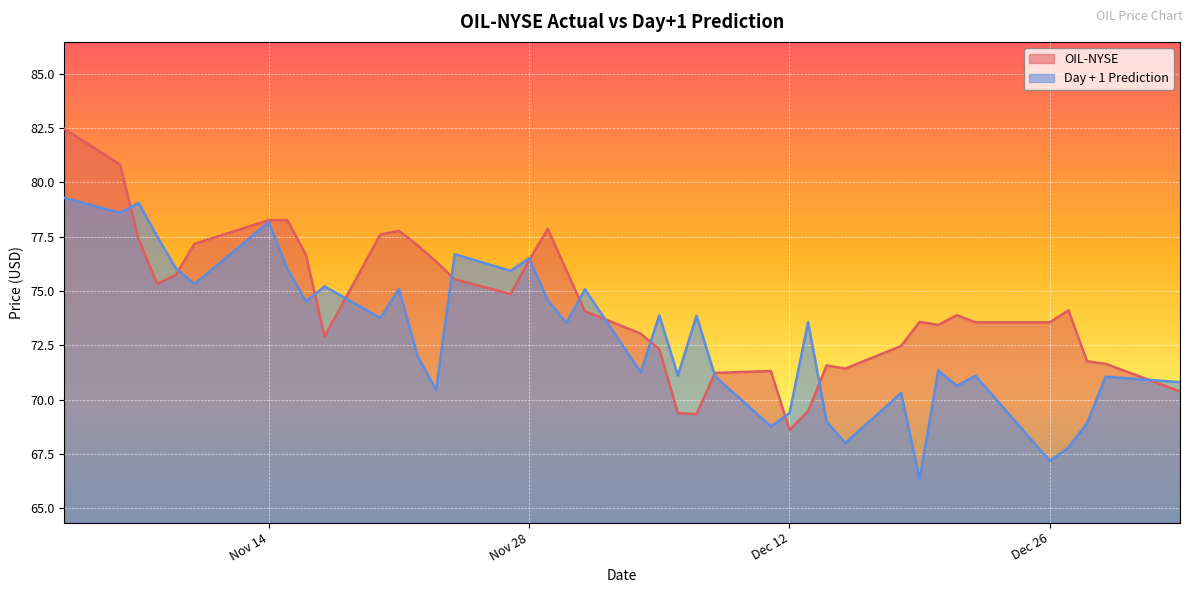

Reading left to right, what are all the values shown in this chart?

OIL-NYSE: 82.5	80.8	77.4	75.3	75.7	77.2	78.3	78.3	76.7	72.9	77.6	77.8	77.1	76.3	75.5	74.9	76.4	77.9	76.0	74.1	73.0	72.3	69.4	69.3	71.2	71.3	68.6	69.5	71.6	71.4	72.5	73.6	73.4	73.9	73.6	73.6	74.1	71.8	71.7	70.4
Day + 1 Prediction: 79.3	78.6	79.1	77.5	76.1	75.3	78.2	76.0	74.5	75.2	73.8	75.1	72.0	70.5	76.7	75.9	76.5	74.6	73.5	75.1	71.3	73.9	71.1	73.9	71.1	68.8	69.4	73.6	69.0	68.0	70.3	66.3	71.3	70.6	71.1	67.2	67.8	68.9	71.1	70.8